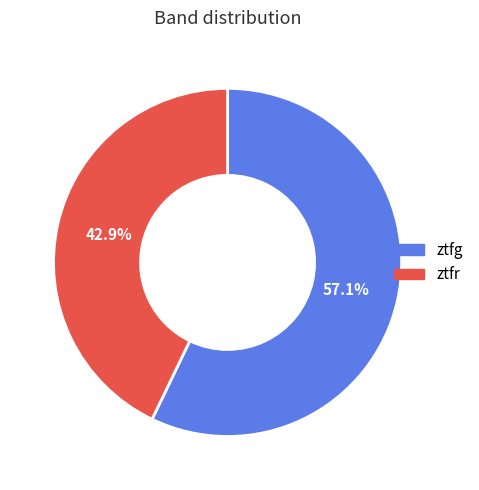

To the nearest percent, what percentage of the pie is ztfr?

43%